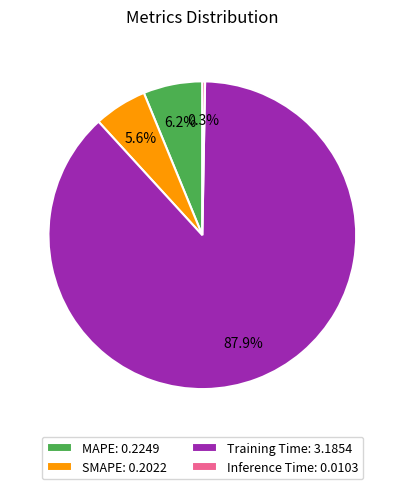

Do MAPE and Training Time together represent more than half of the pie?

Yes